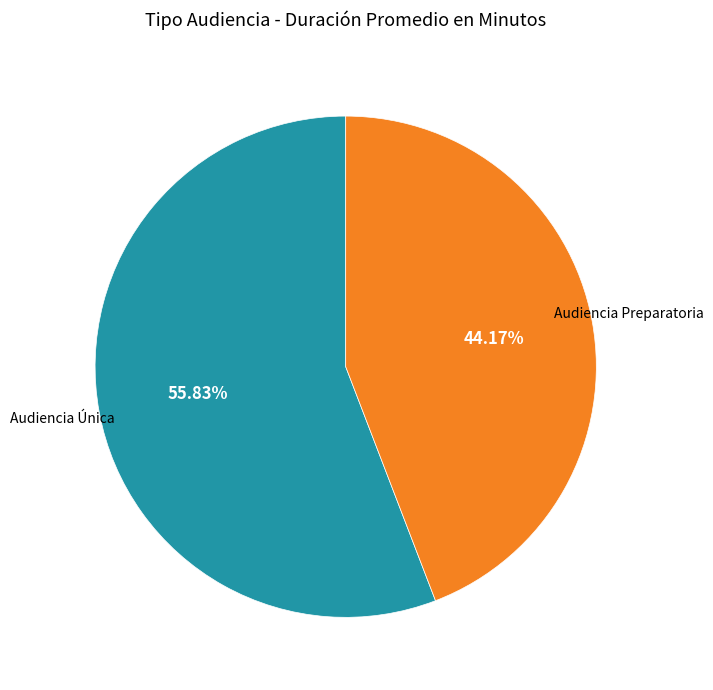

Is there a majority slice in this chart?

Yes